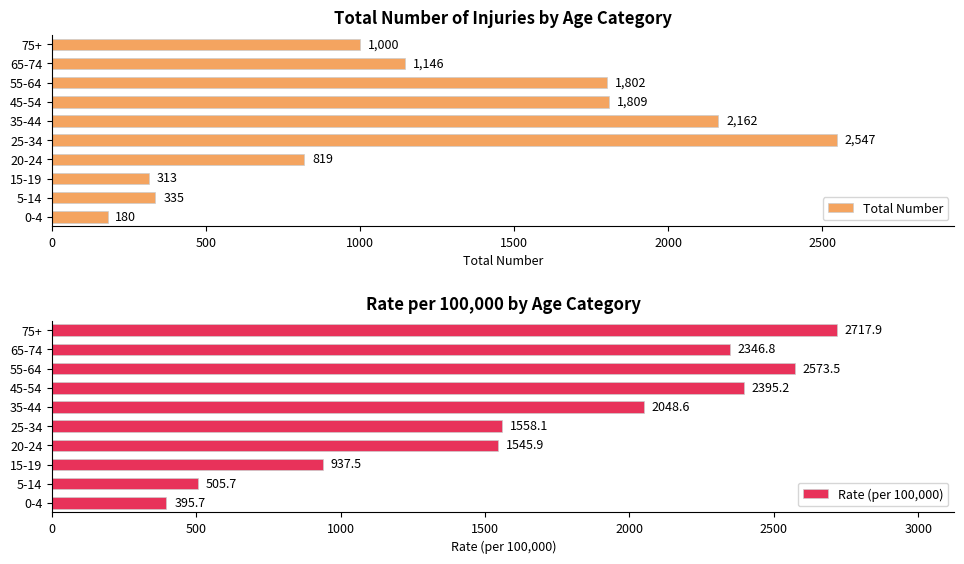

What is the difference between the Total Number values at 65-74 and 35-44?

1016.0